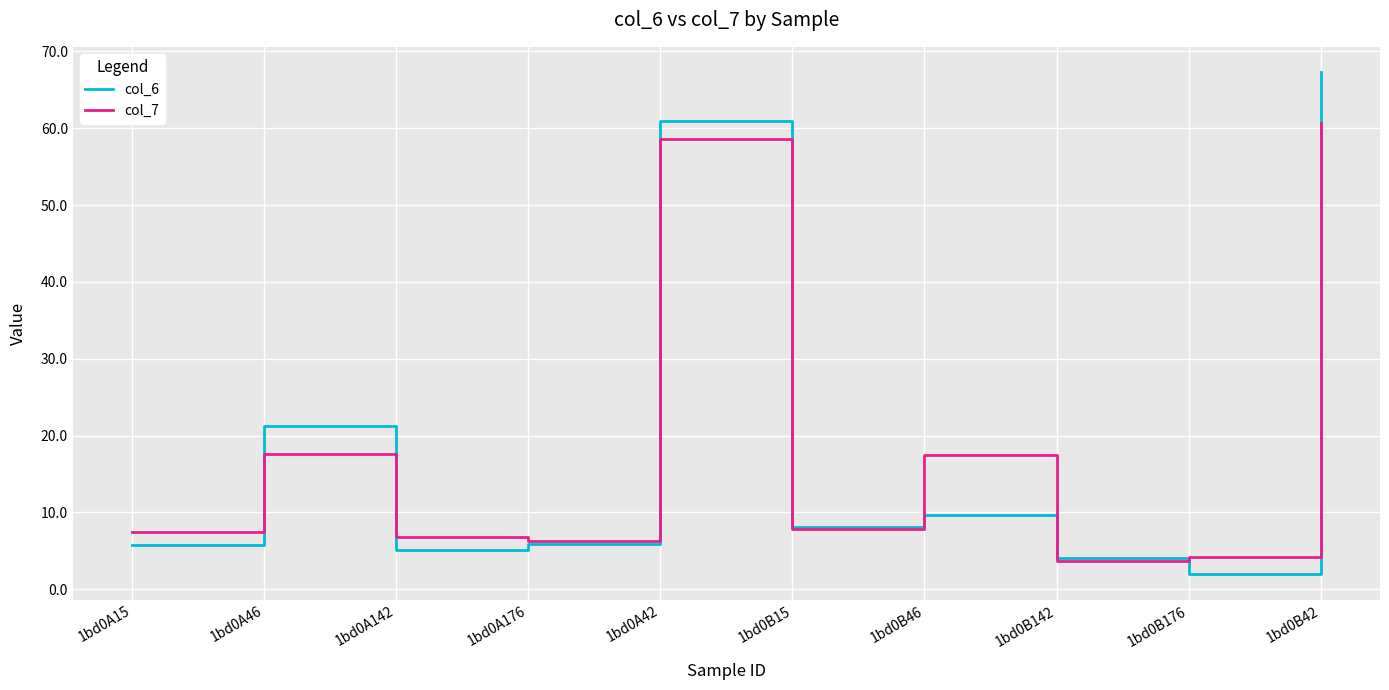

What is the minimum value shown in the chart?

1.9